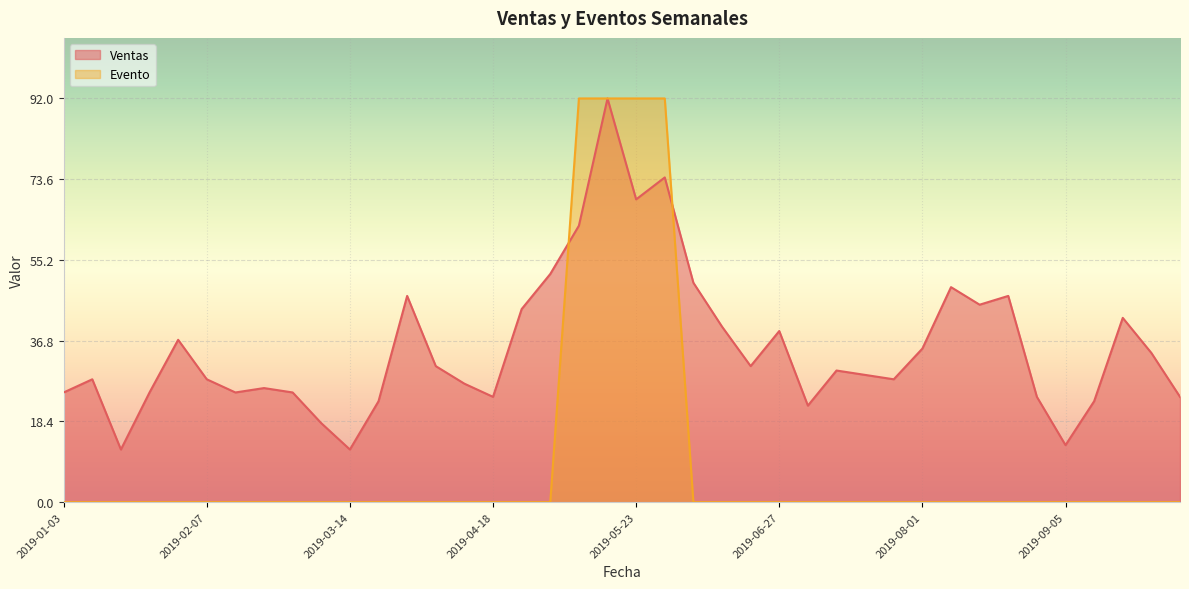

True or false: Evento has more than 1 points higher than both neighbors.

False